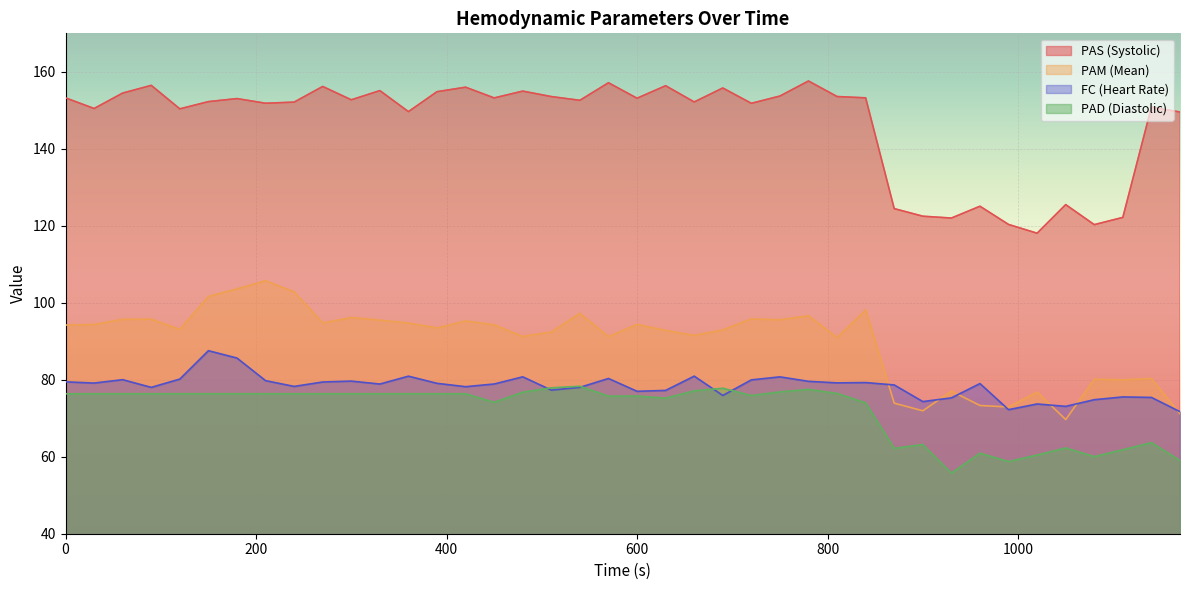

Which series has the largest total across all categories?

PAS (Systolic)